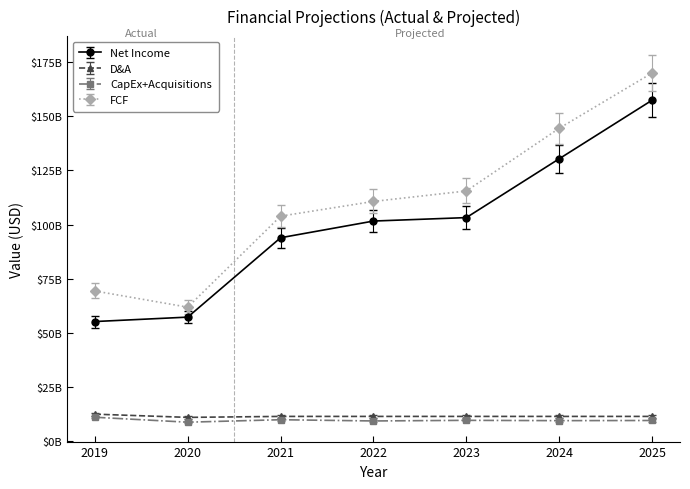

What are all the series names shown in the legend?

Net Income, D&A, CapEx+Acquisitions, FCF